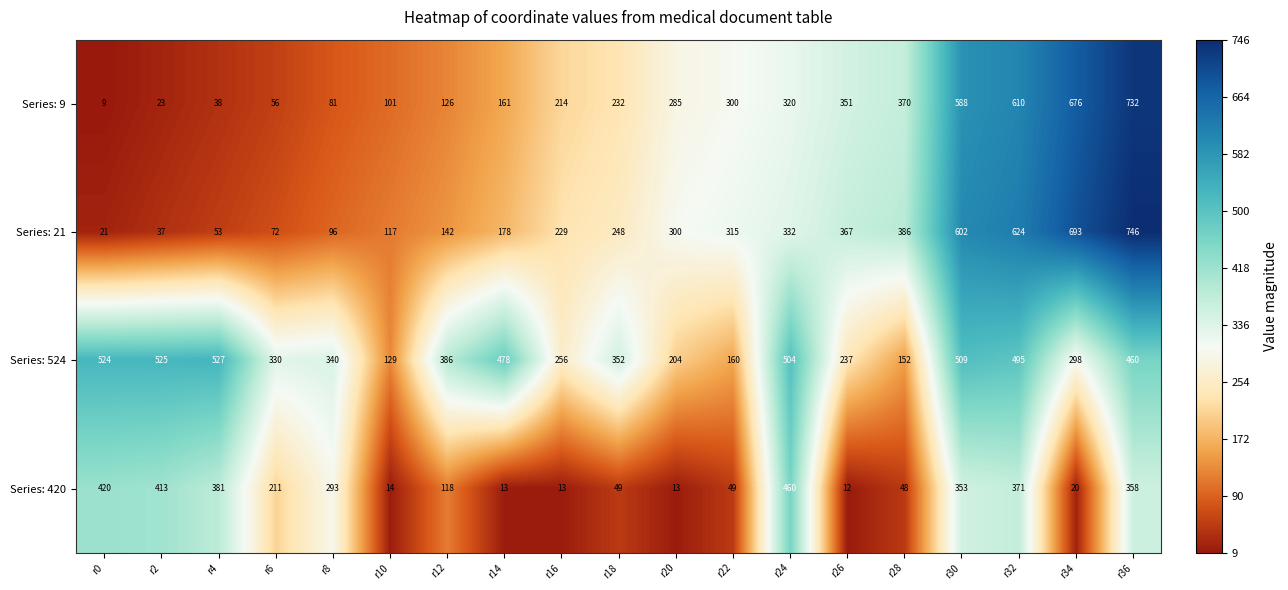

What is the difference between the Series: 524 values at r32 and r6?

165